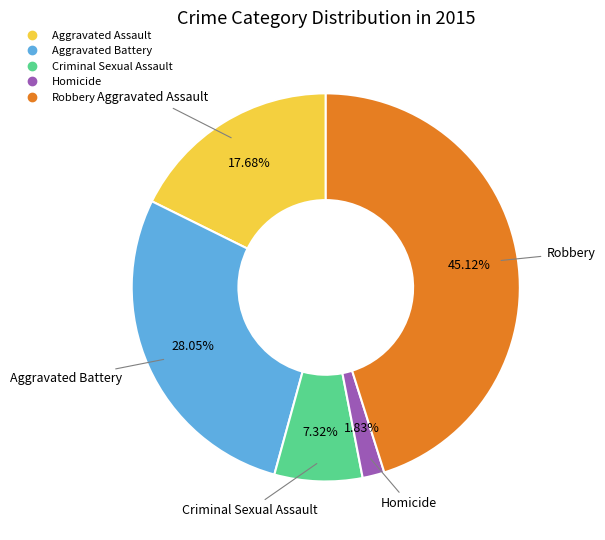

To the nearest percent, what is the average slice percentage?

20%